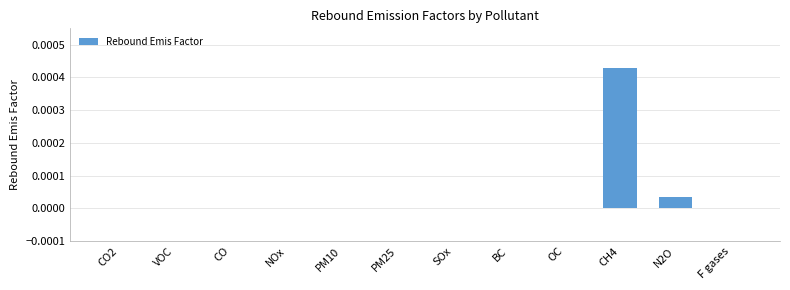

Count the number of categories in the chart.

12